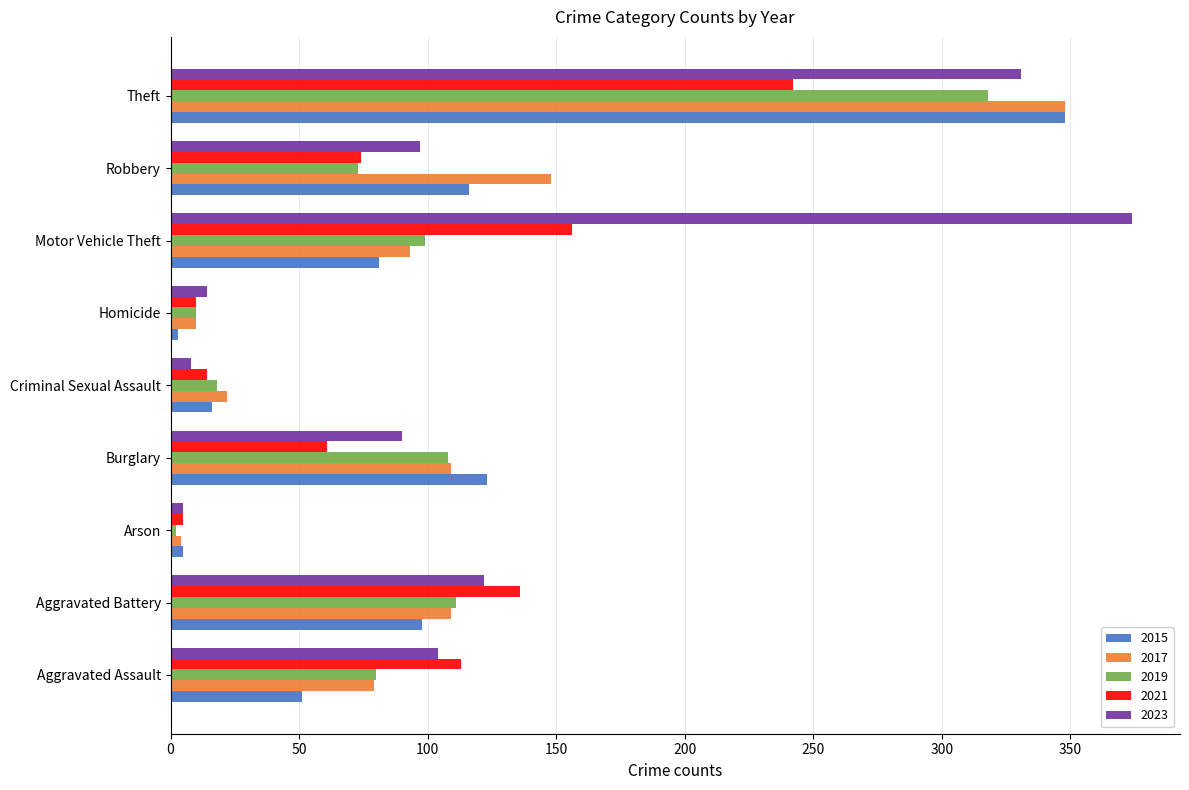

What is the highest value of the 2023 series?

374